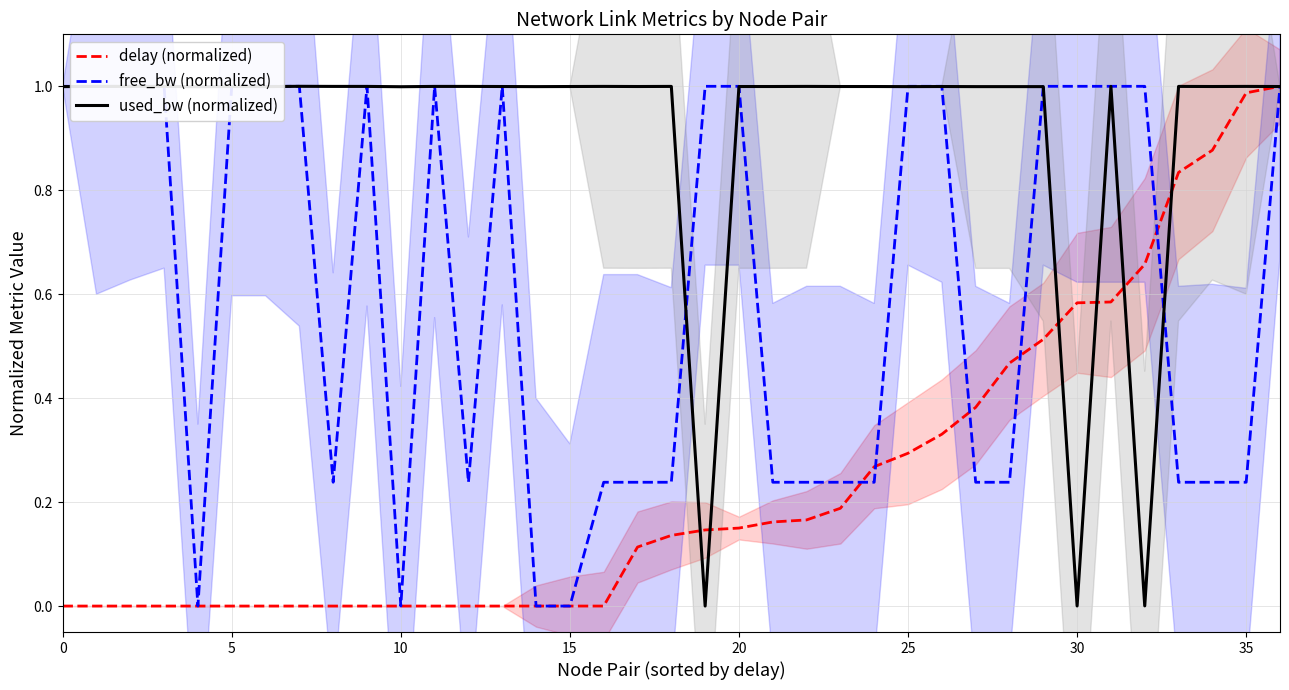

List the series in order of their overall mean, lowest first.

delay (normalized), free_bw (normalized), used_bw (normalized)